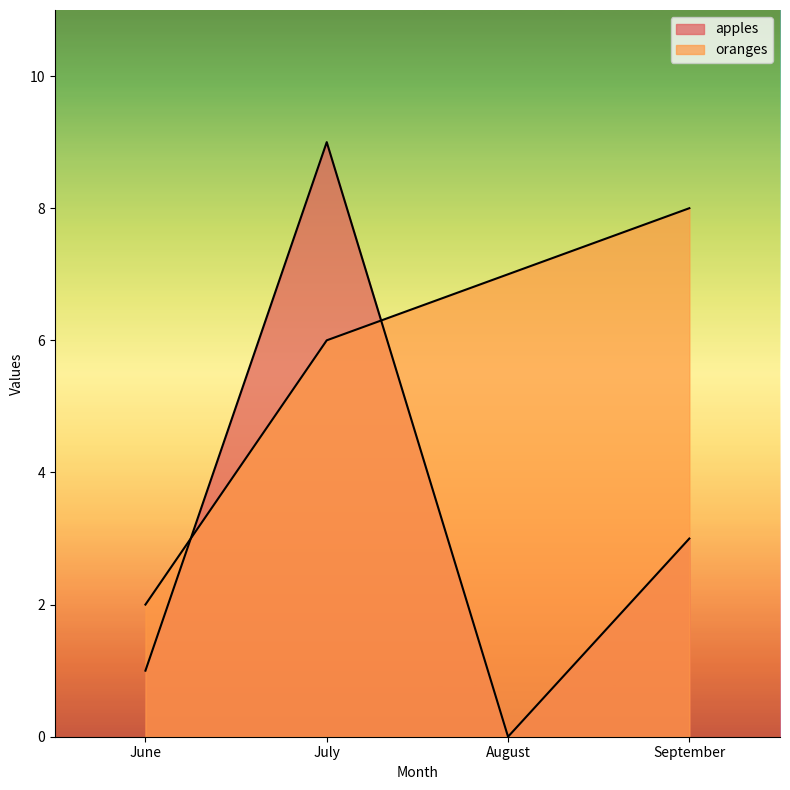

What is the highest value of the apples series?

9